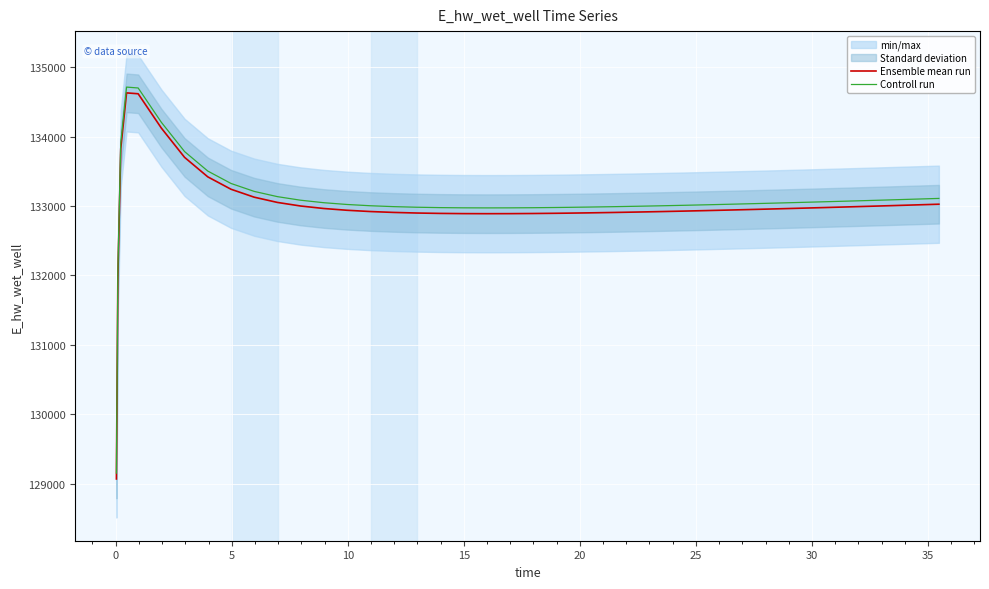

True or false: Ensemble mean run and Controll run intersect in this chart.

False